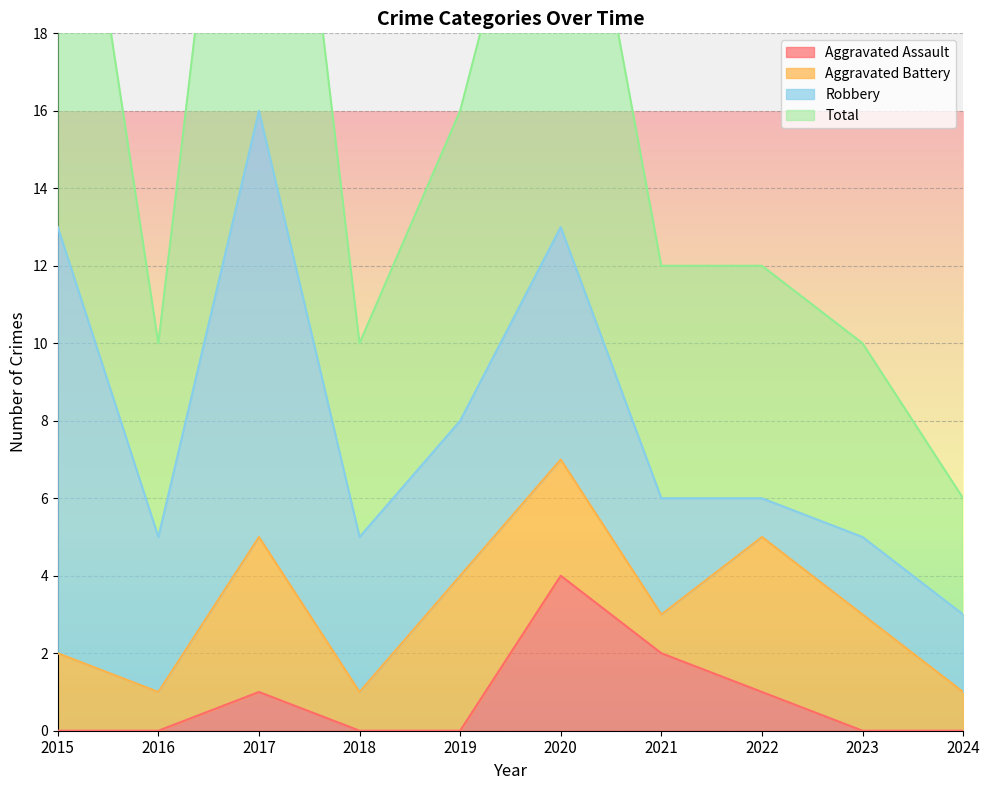

Is it true that Aggravated Assault equals 0 at 2023?

True